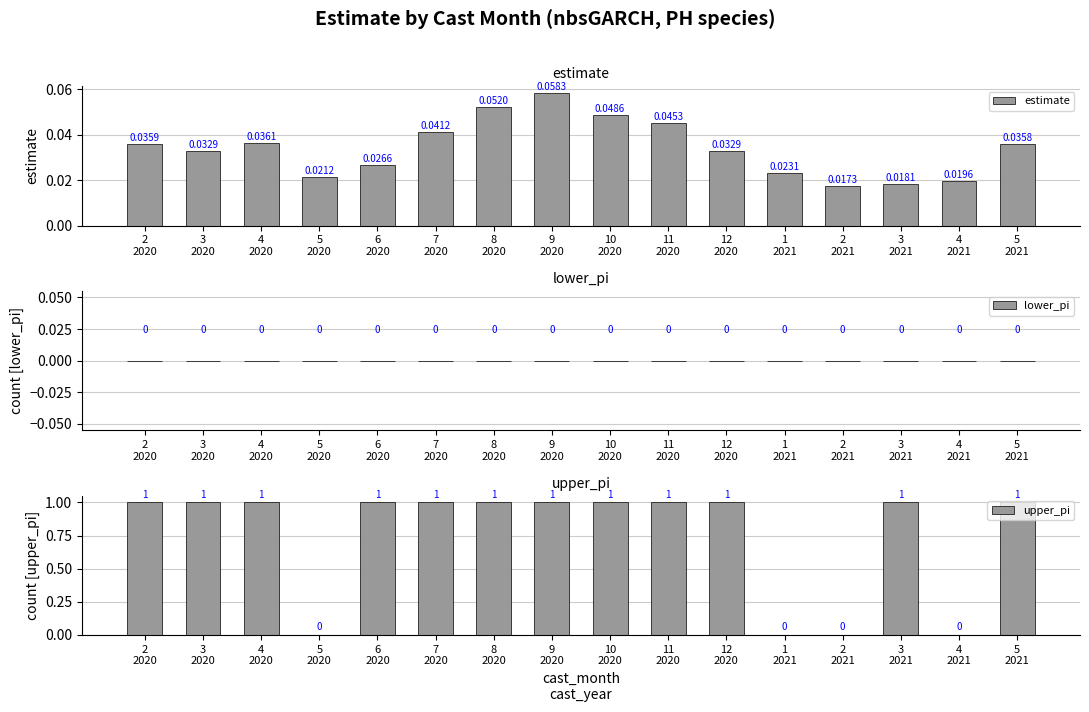

Reading right to left, list all the values displayed in this chart.

estimate: 0.0	0.0	0.0	0.0	0.0	0.0	0.0	0.0	0.1	0.1	0.0	0.0	0.0	0.0	0.0	0.0
lower_pi: 0.0	0.0	0.0	0.0	0.0	0.0	0.0	0.0	0.0	0.0	0.0	0.0	0.0	0.0	0.0	0.0
upper_pi: 1.0	0.0	1.0	0.0	0.0	1.0	1.0	1.0	1.0	1.0	1.0	1.0	0.0	1.0	1.0	1.0